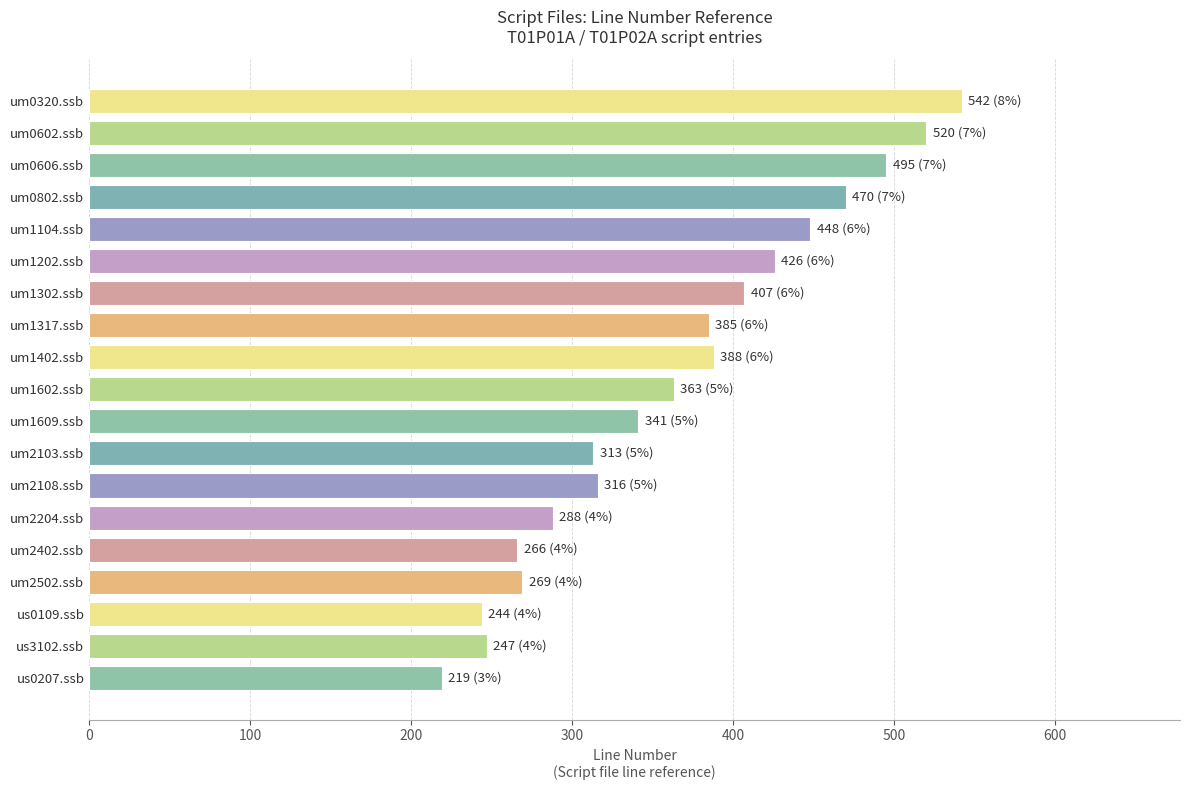

What is the difference between the maximum and minimum values?

323